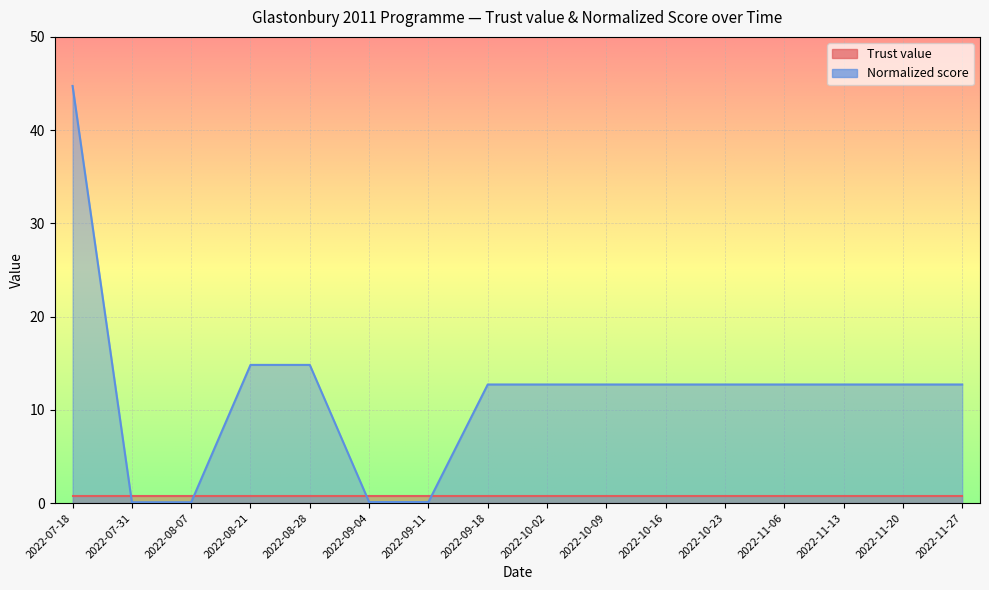

Reading left to right, what are all the values shown in this chart?

2022-07-18=44.7	2022-07-31=0.1	2022-08-07=0.1	2022-08-21=14.8	2022-08-28=14.8	2022-09-04=0.1	2022-09-11=0.1	2022-09-18=12.7	2022-10-02=12.7	2022-10-09=12.7	2022-10-16=12.7	2022-10-23=12.7	2022-11-06=12.7	2022-11-13=12.7	2022-11-20=12.7	2022-11-27=12.7